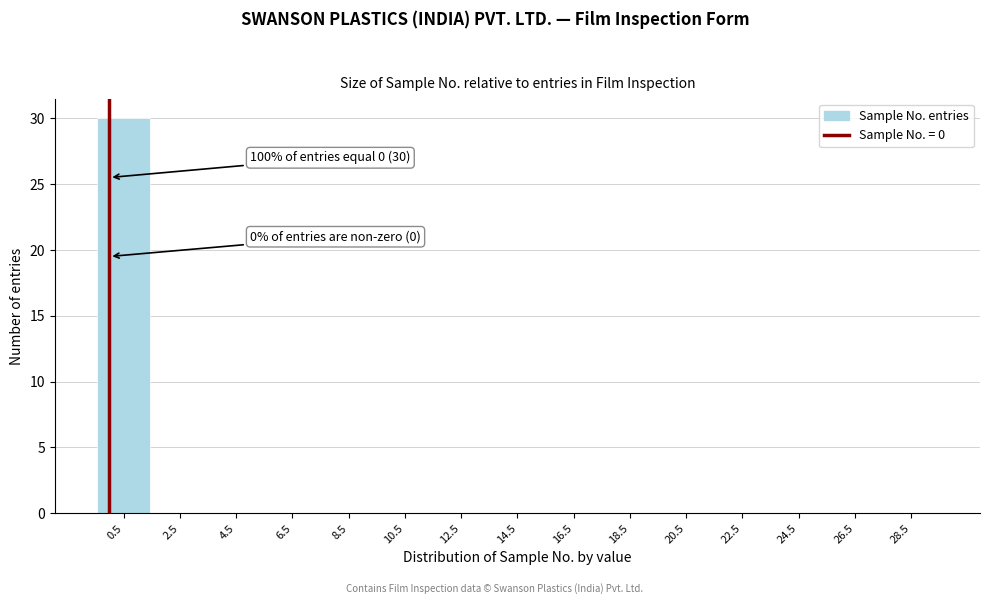

Which range on the x-axis has the tallest bar?

-0.5 to 1.5